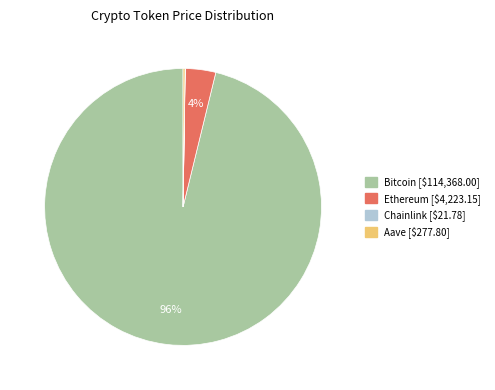

What is the largest slice in the pie chart?

Bitcoin